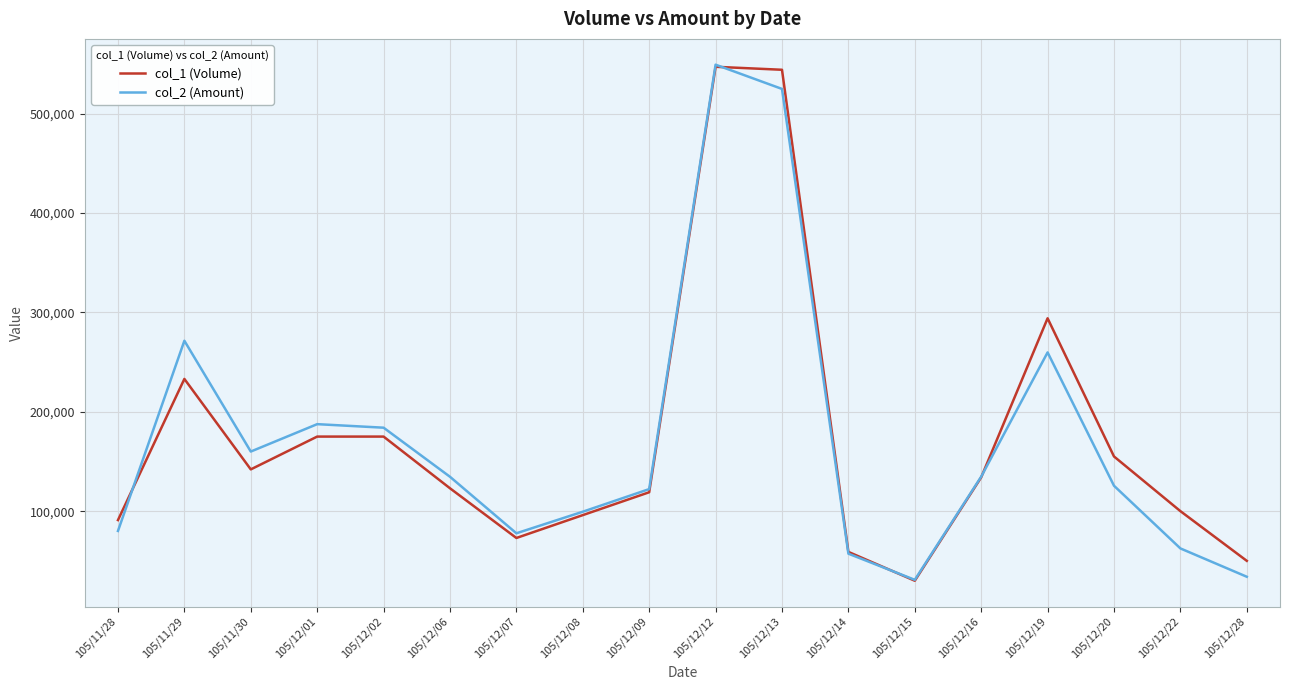

What is the difference between the highest and lowest values at 105/11/30?

17940